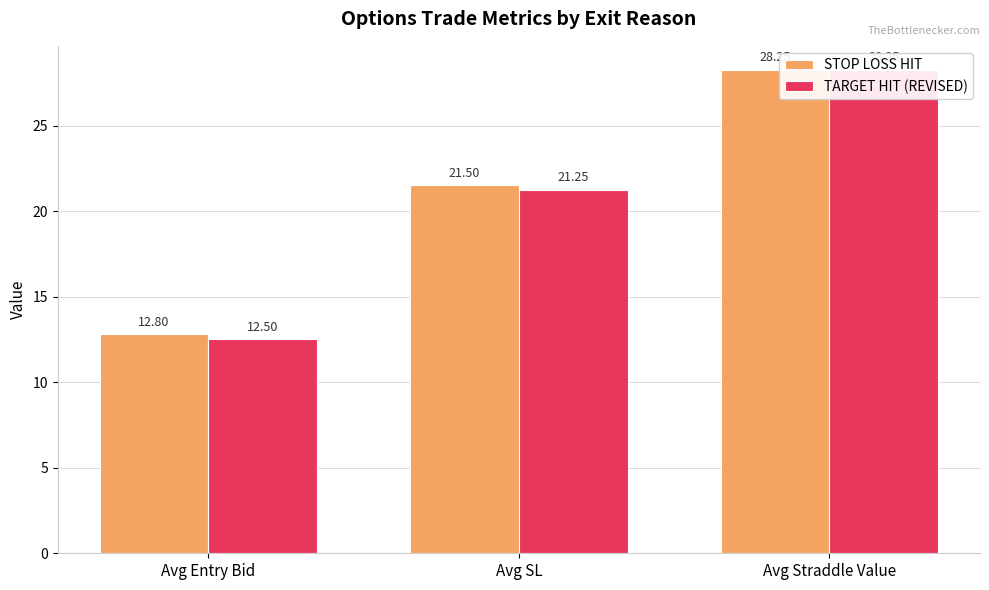

Between Avg Entry Bid and Avg Straddle Value, which series saw the biggest shift?

TARGET HIT (REVISED)